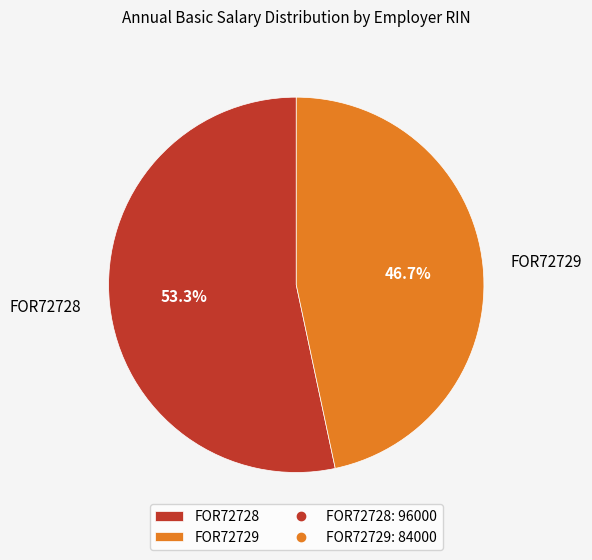

To the nearest percent, what is the difference between the largest and smallest slice percentages?

7%